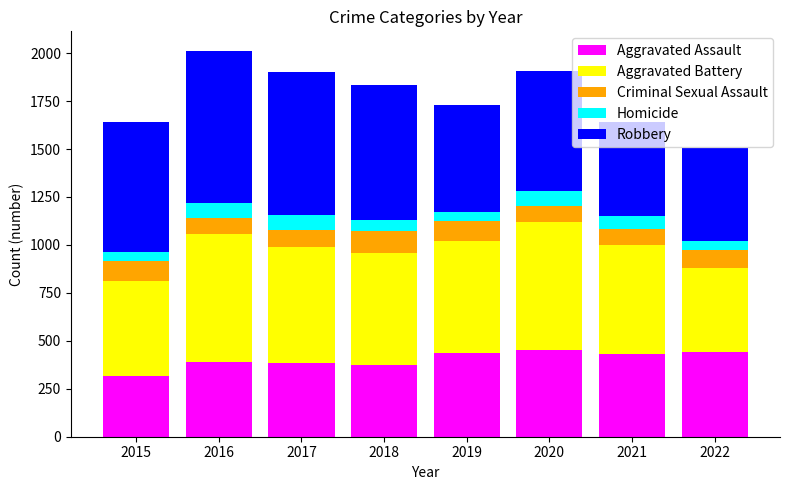

What is the average value of the Aggravated Assault series?

403